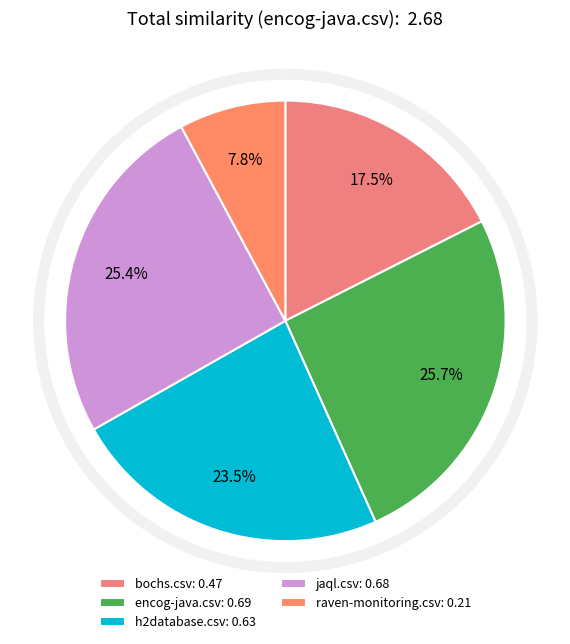

How many segments does this pie chart have?

5